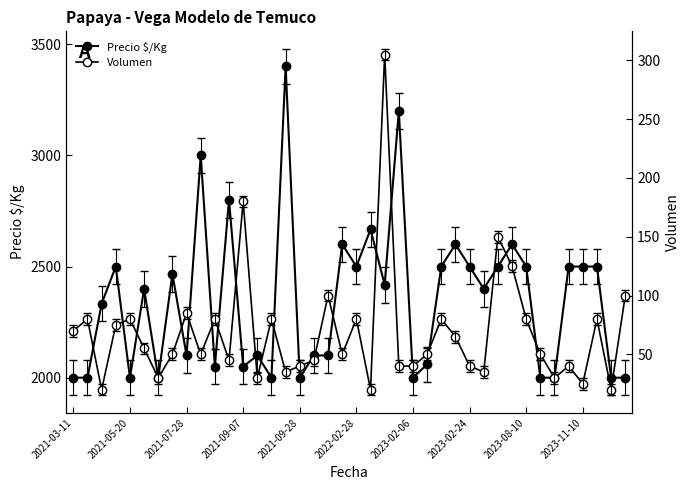

What are all the series names shown in the legend?

Precio $/Kg, Volumen